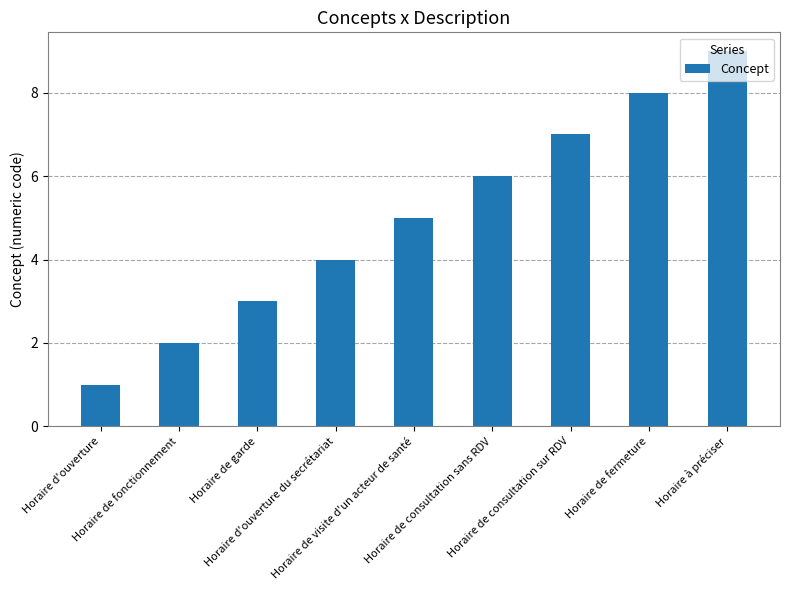

What is the difference between the maximum and minimum values?

8